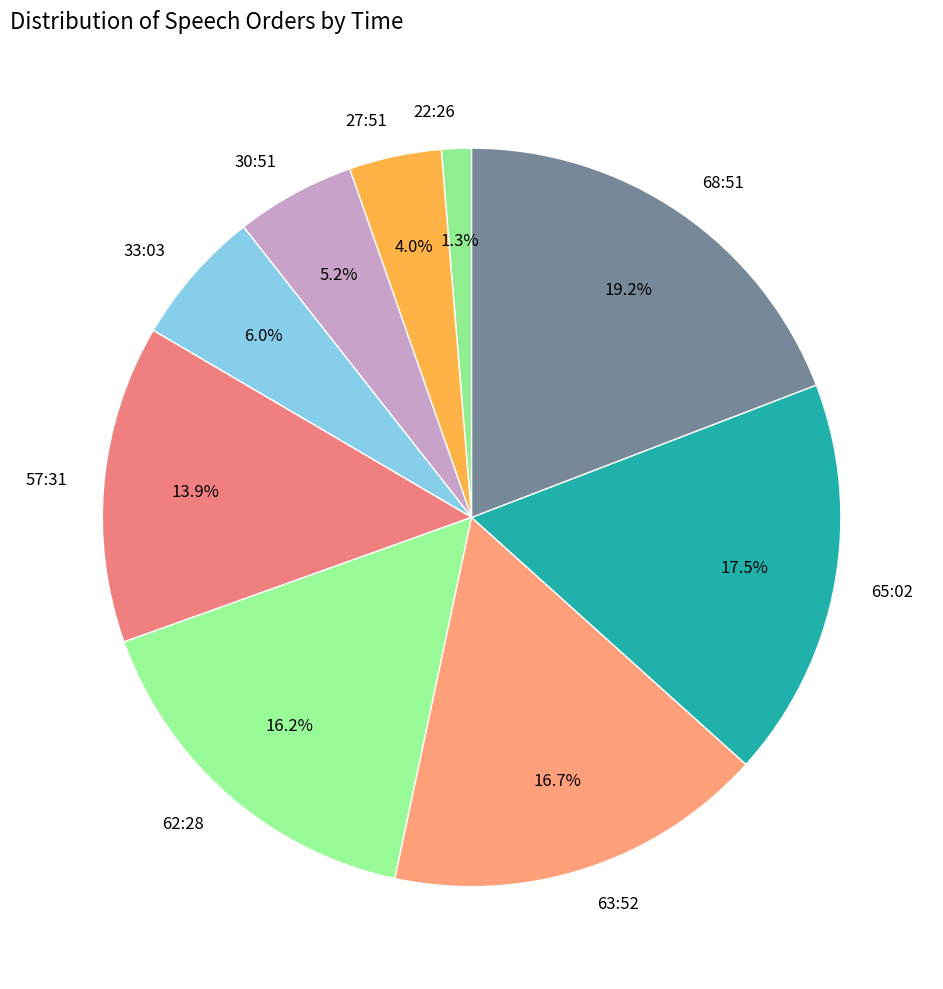

What is the smallest slice in the pie chart?

22:26